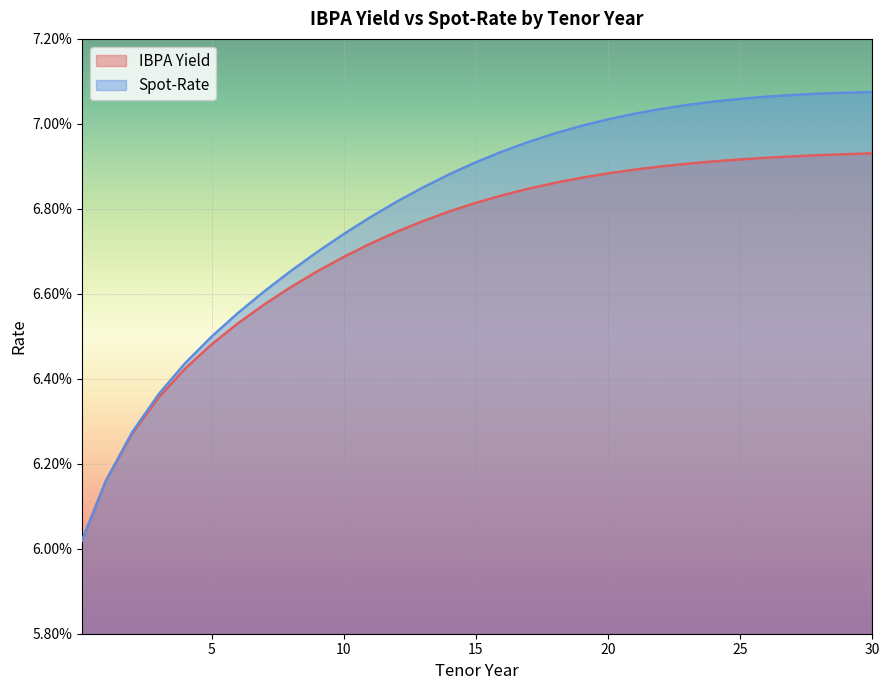

Which series changed the most between 20 and 28?

Spot-Rate